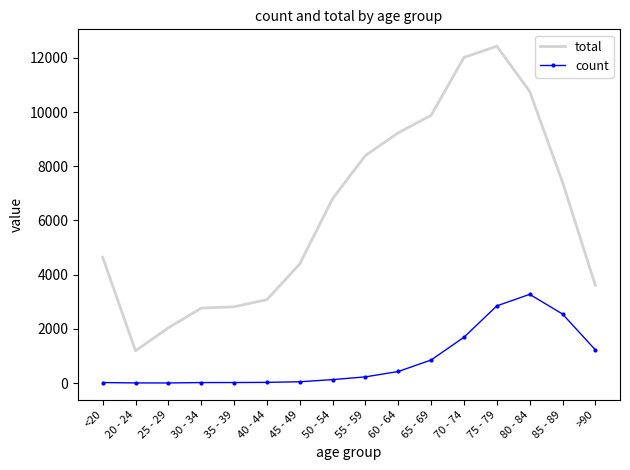

Which series has the widest spread of values?

total